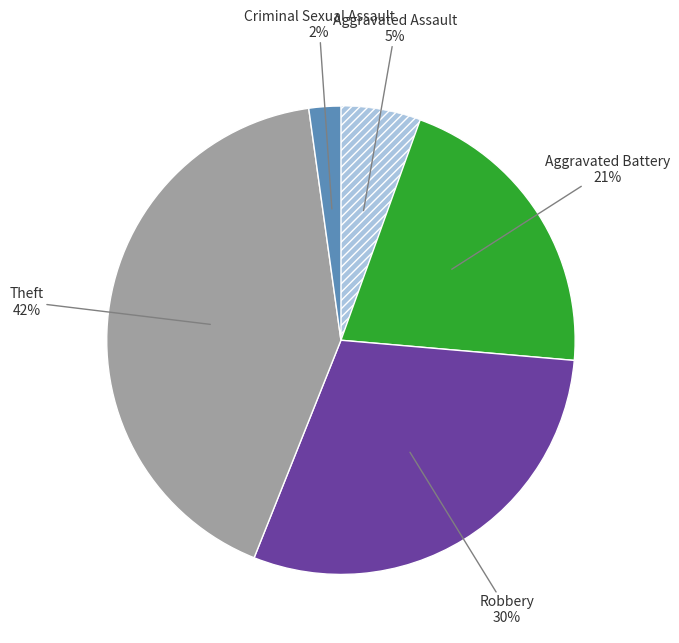

Is there any slice that represents more than half of the pie?

No